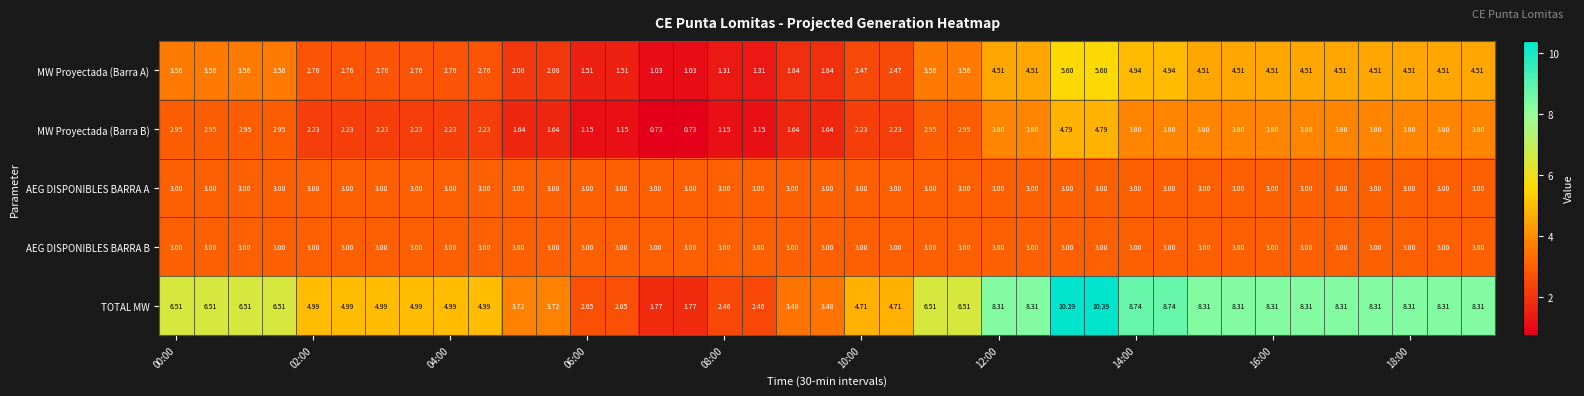

Which series has the widest spread of values?

TOTAL MW